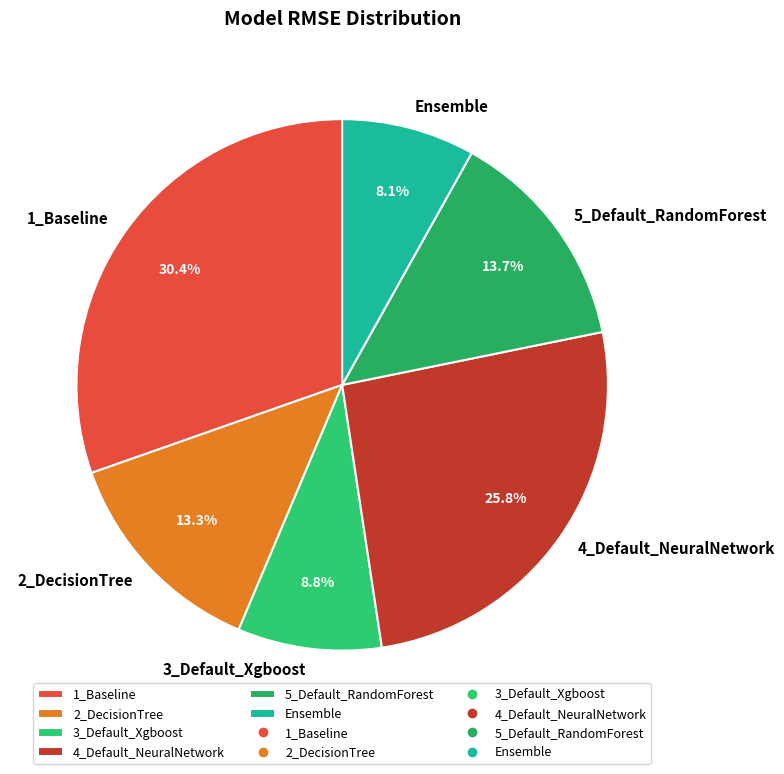

How much of the chart is everything except 3_Default_Xgboost?

91.2%